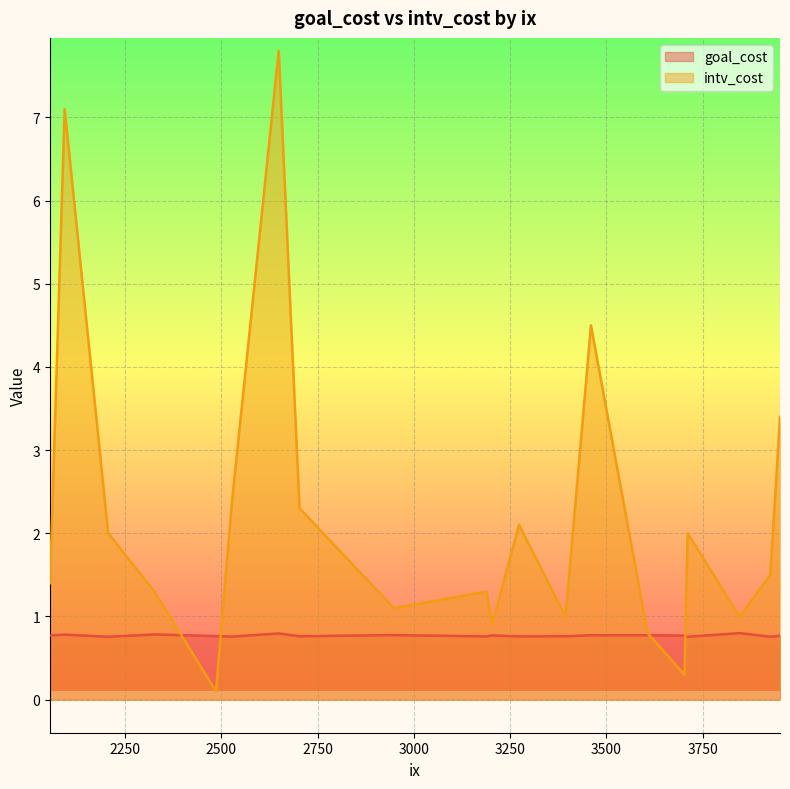

Rank the series by their average value, from highest to lowest.

intv_cost, goal_cost